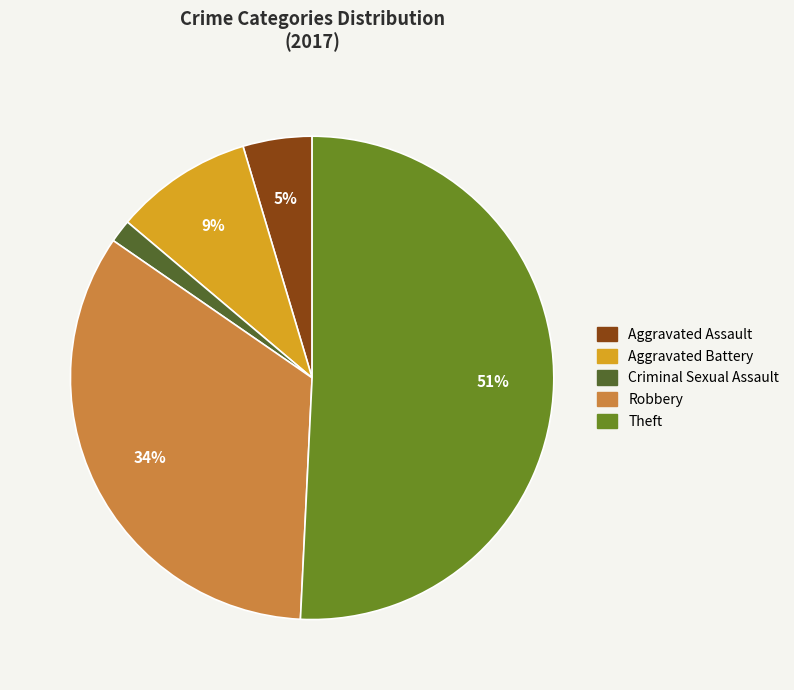

To the nearest percent, what portion does Robbery represent?

34%